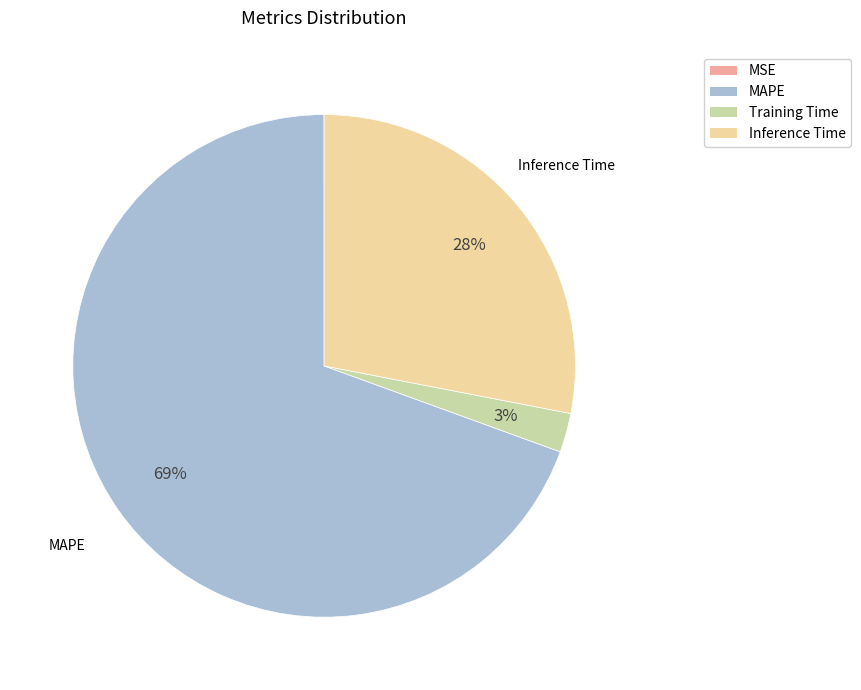

Which slice is the largest?

MAPE